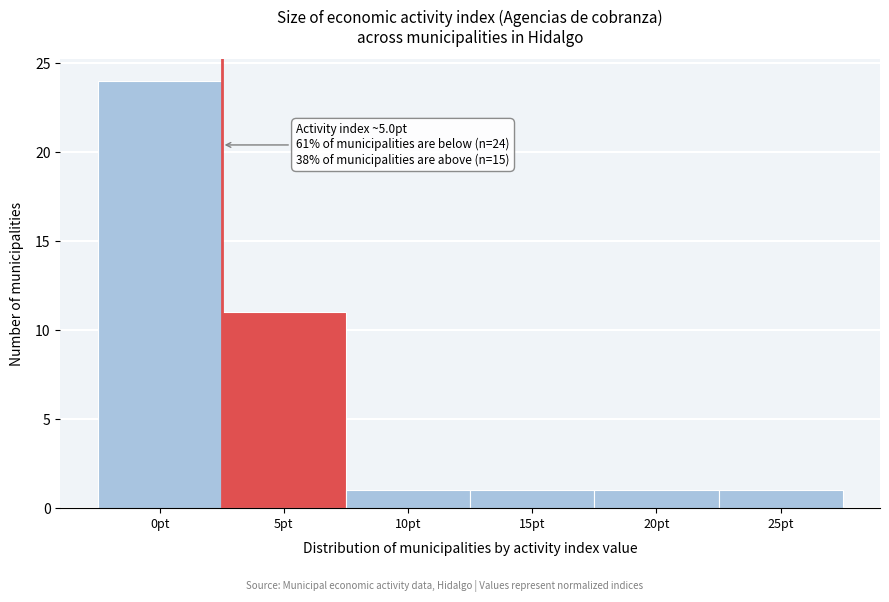

Reading left to right, what are all the values shown in this chart?

0pt=24	5pt=11	10pt=1	15pt=1	20pt=1	25pt=1